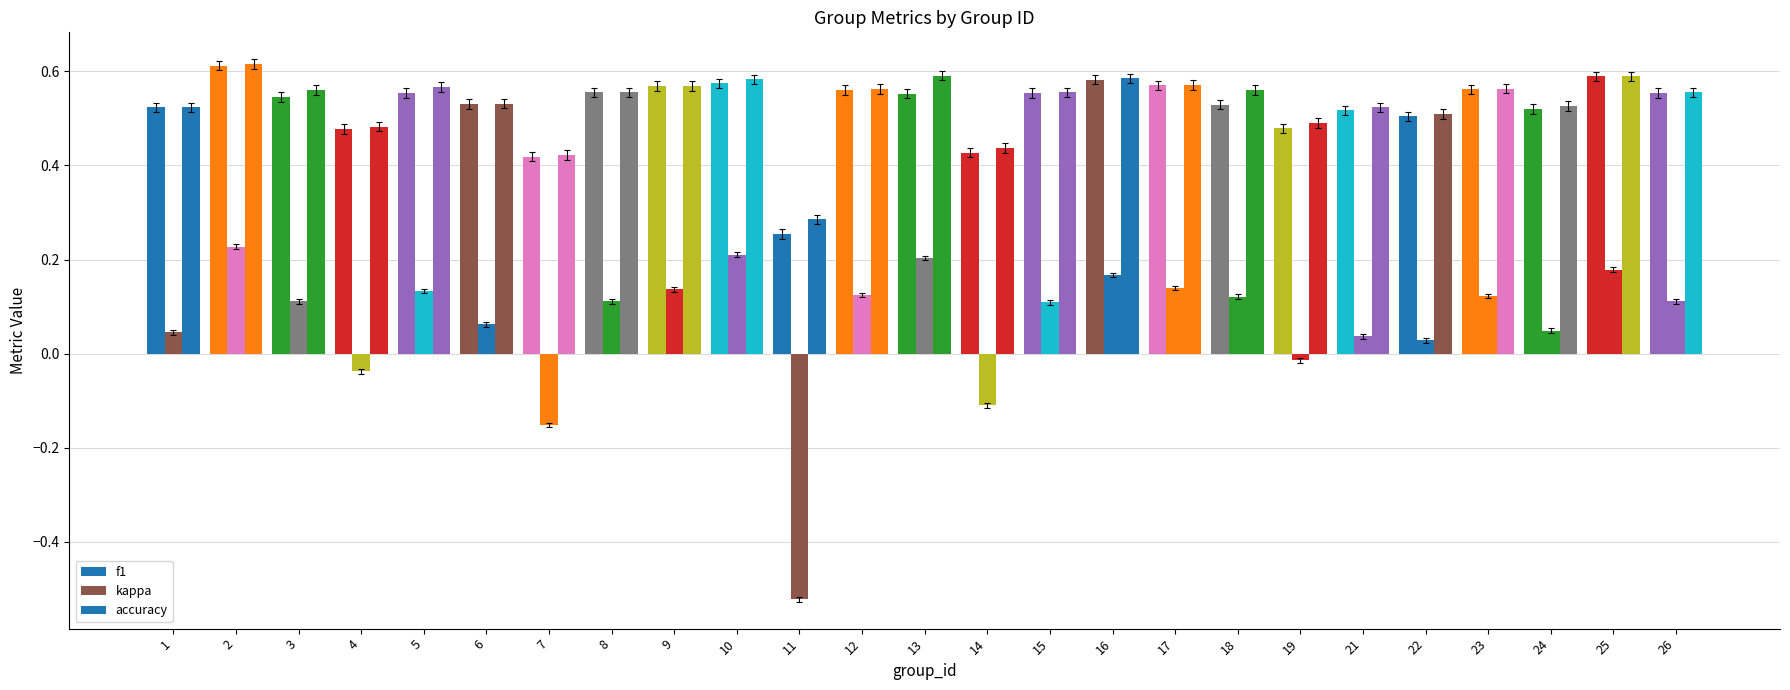

How many positive values does the kappa series have?

20